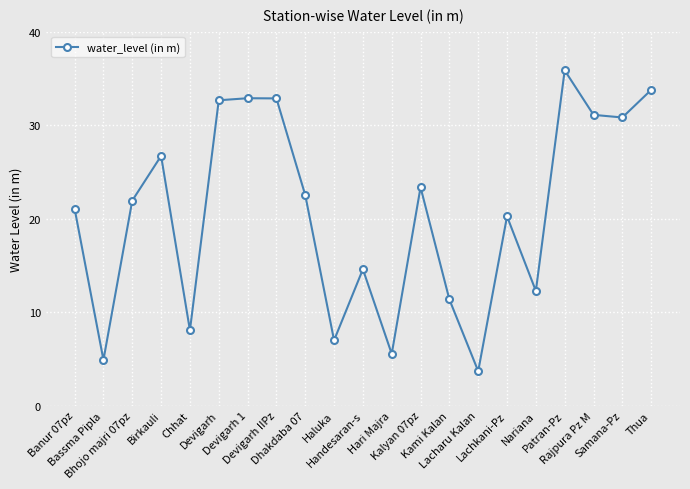

What is the label of the 13th point from the left?

Kalyan 07pz